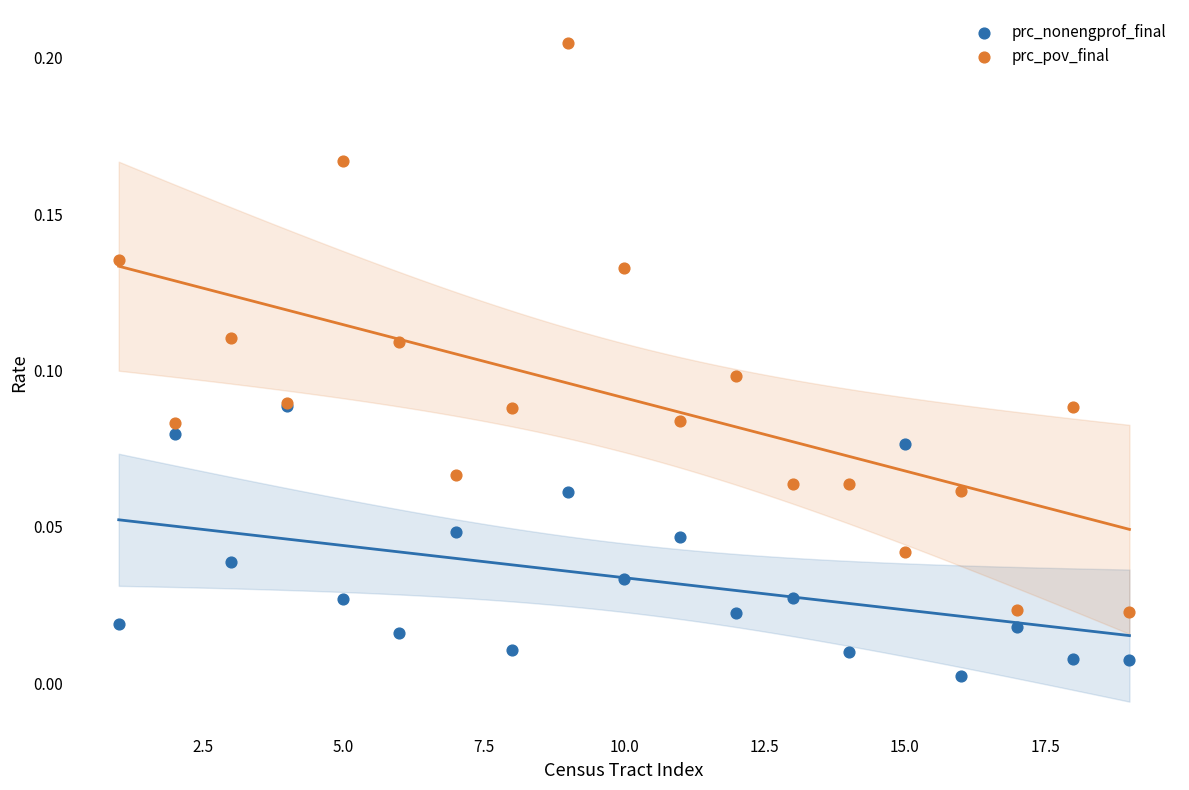

Which series contains the highest Y value?

prc_pov_final